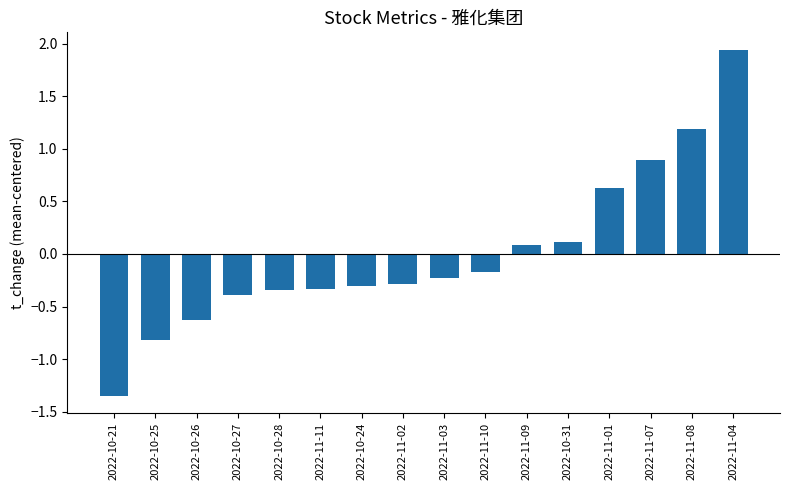

What position from the right is 2022-11-08?

2